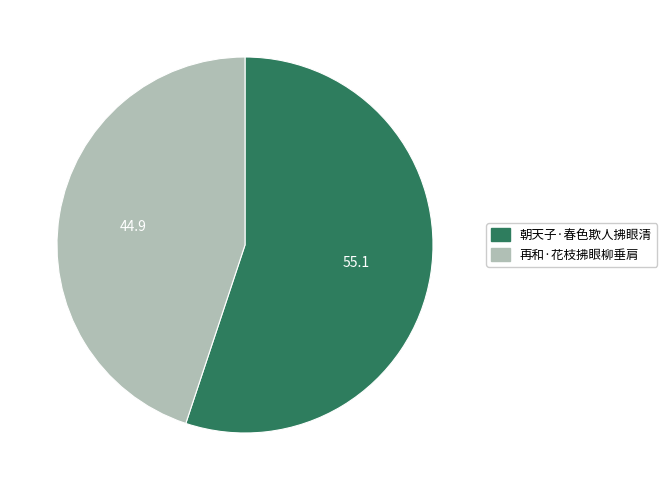

Between 再和·花枝拂眼柳垂肩 and 朝天子·春色欺人拂眼清, which is larger?

朝天子·春色欺人拂眼清